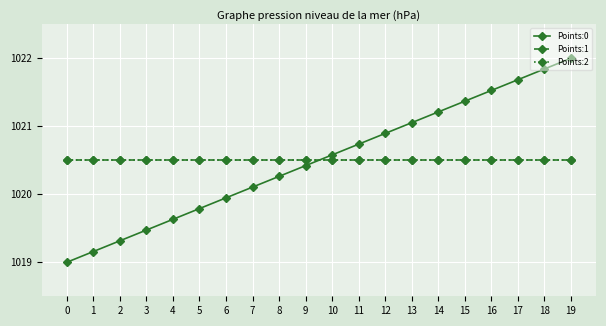

What is the sum of the Points:1 values at 18 and 17?

2041.0